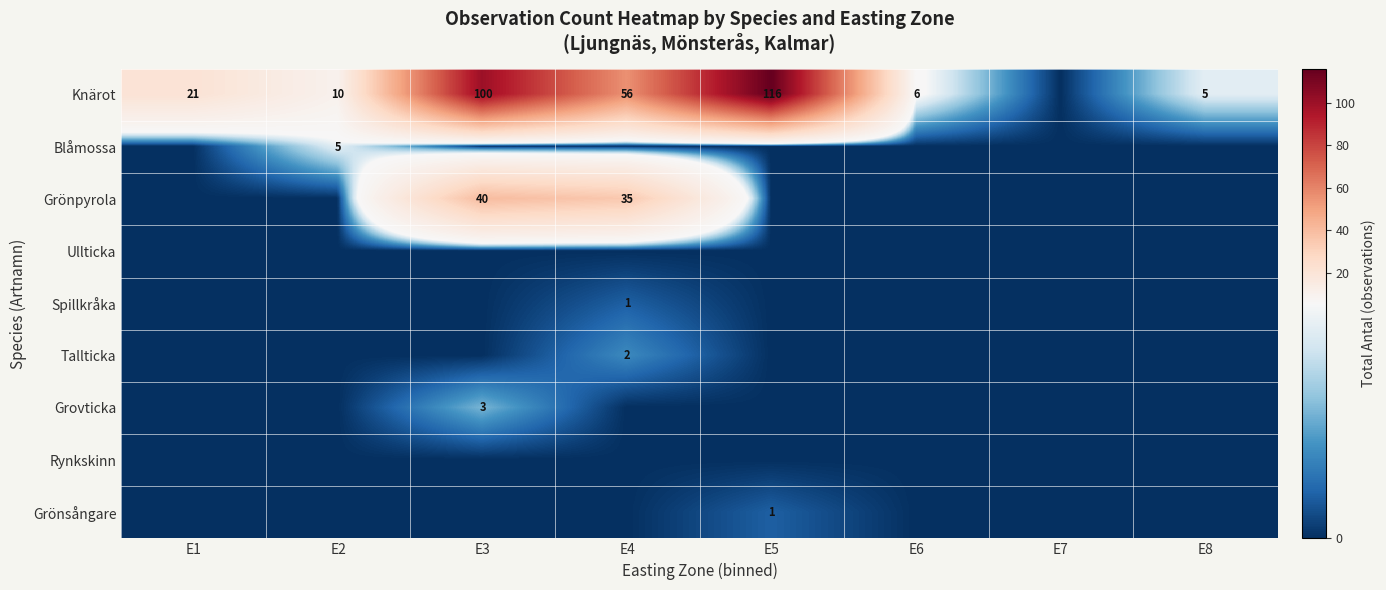

The value of Knärot at E3 is 62. True or false?

False